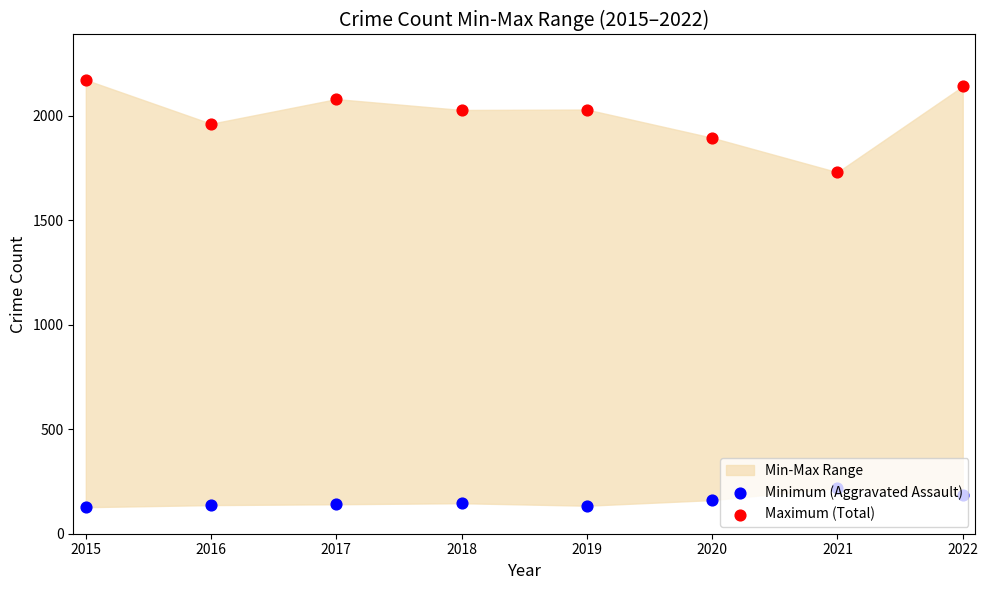

At which category is the sum across all series the highest?

2022